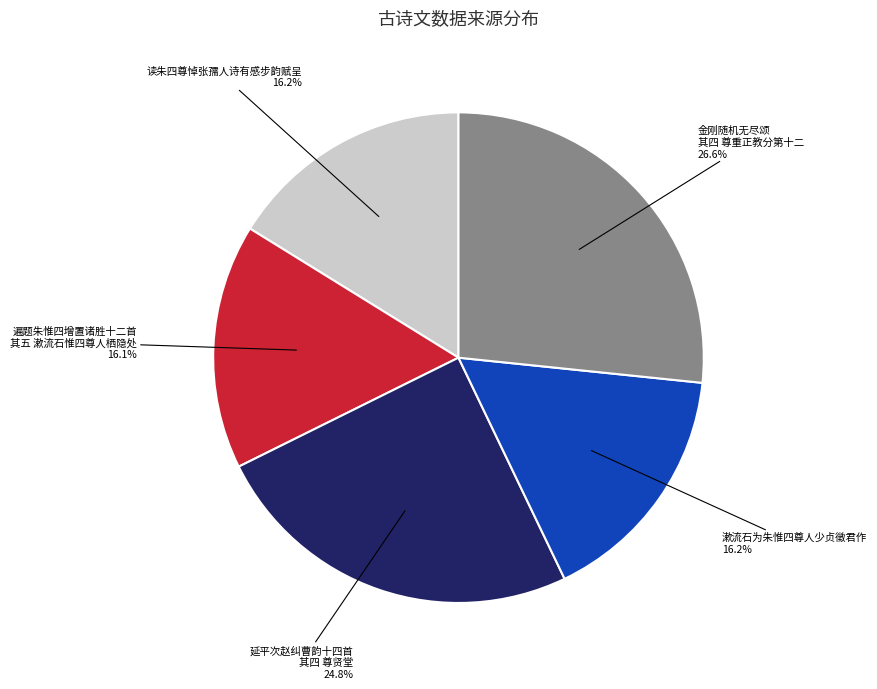

Between 漱流石为朱惟四尊人少贞徵君作 and 金刚随机无尽颂 其四 尊重正教分第十二, which is larger?

金刚随机无尽颂 其四 尊重正教分第十二